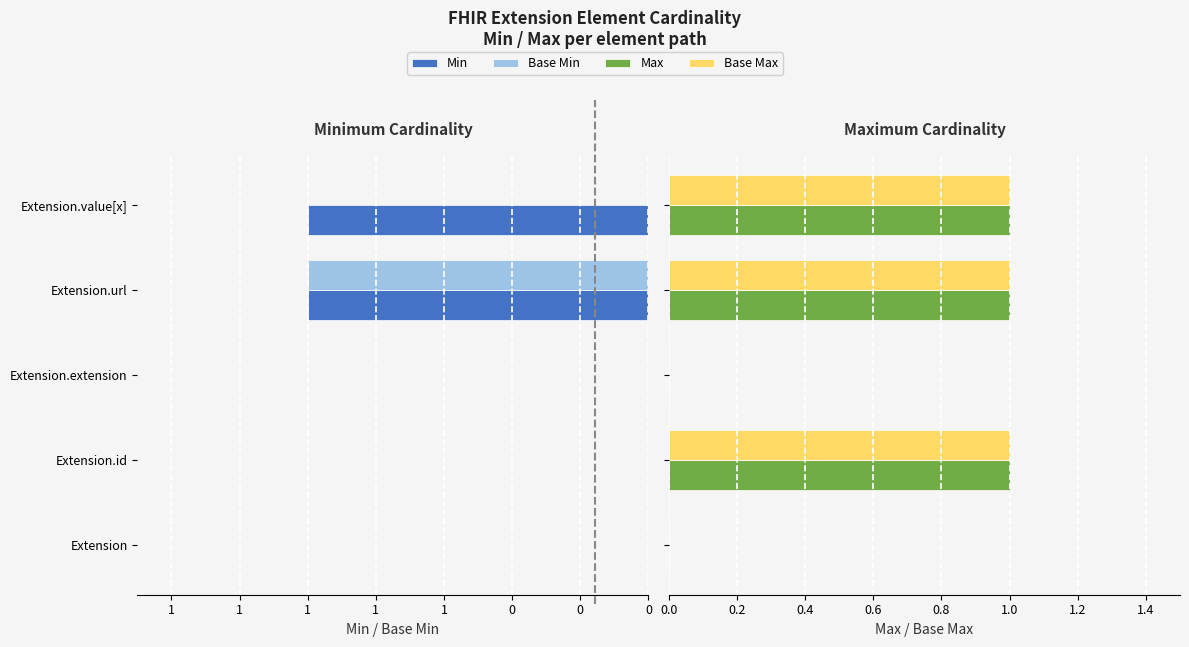

The Base Max series shows 1 at Extension. True or false?

False